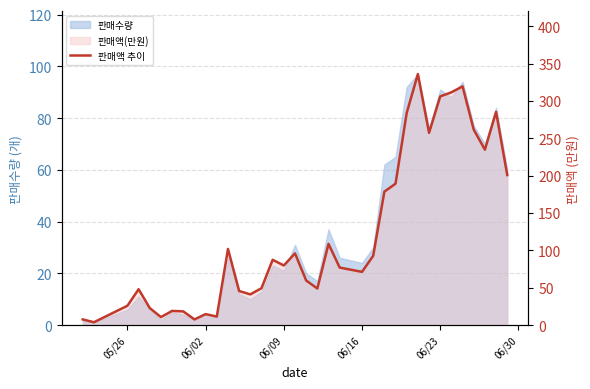

What is the minimum value shown in the chart?

3.8